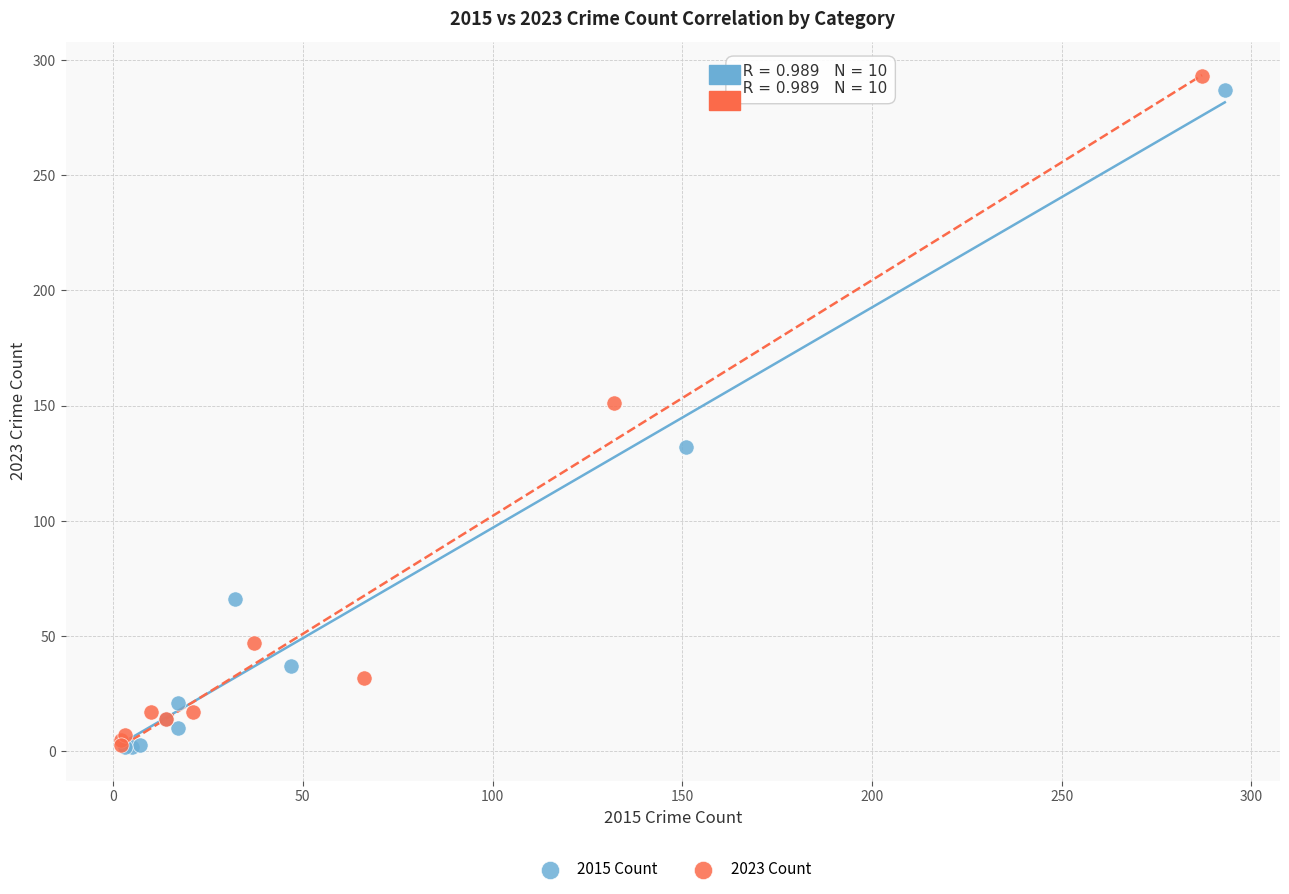

Which series has the widest spread of Y values?

2023 Count